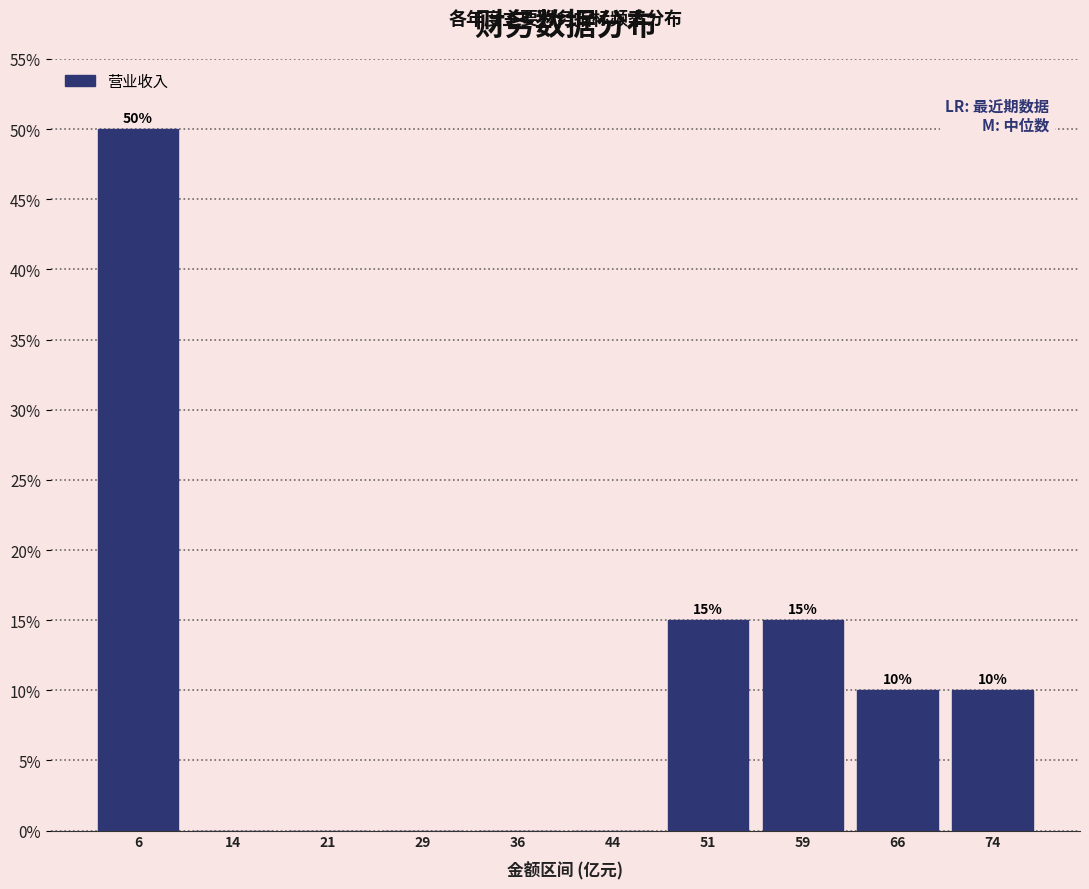

Which range on the x-axis has the tallest bar?

3 to 10